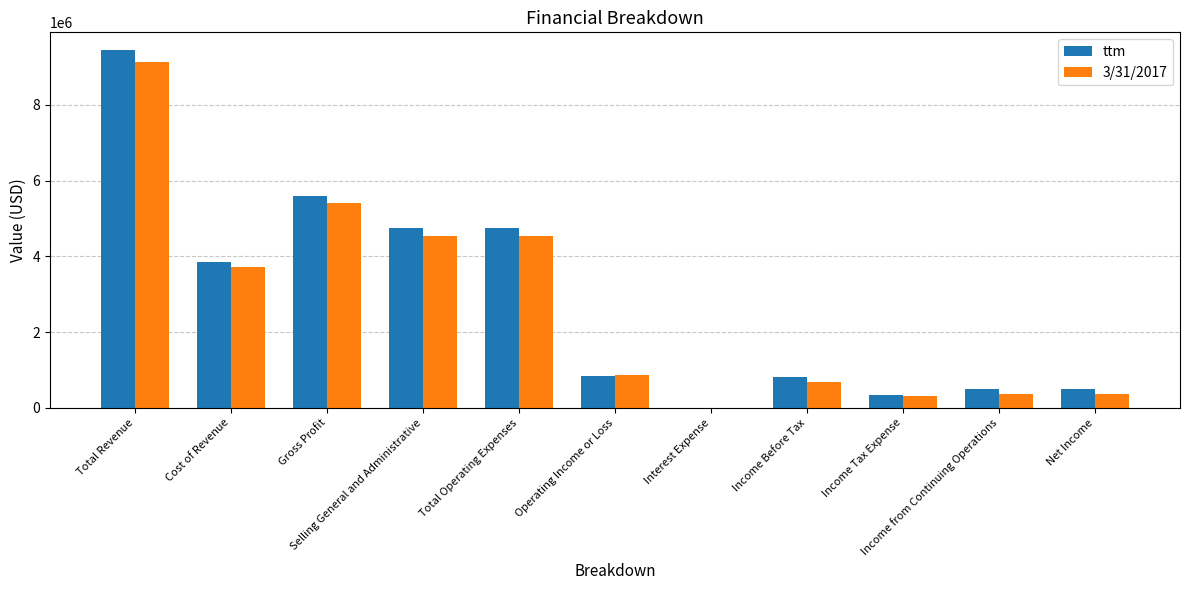

True or false: ttm has a value of 844572 at Operating Income or Loss.

True